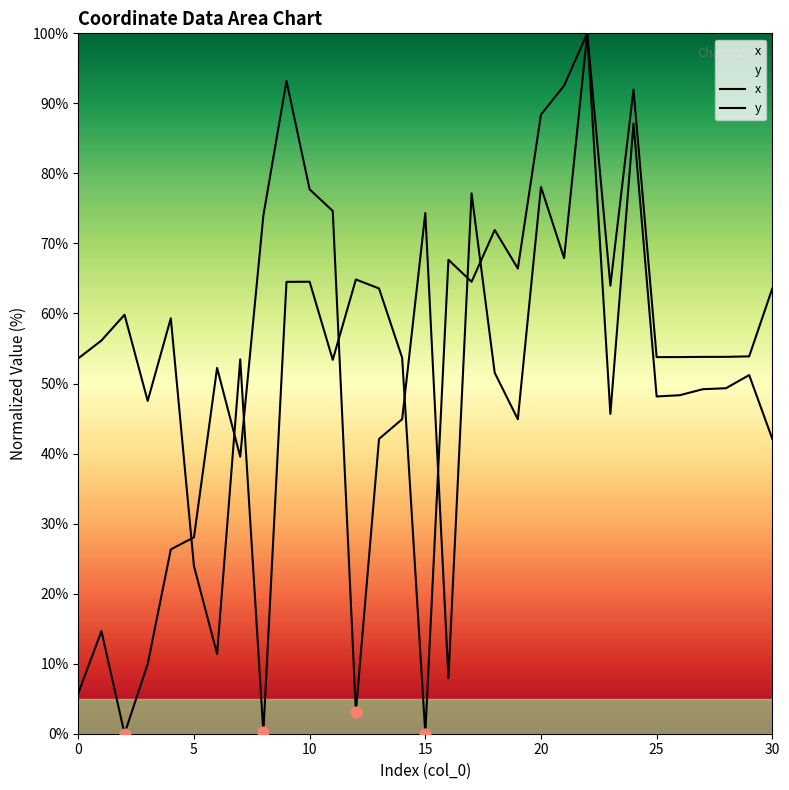

At how many categories does at least one series exceed 34?

30